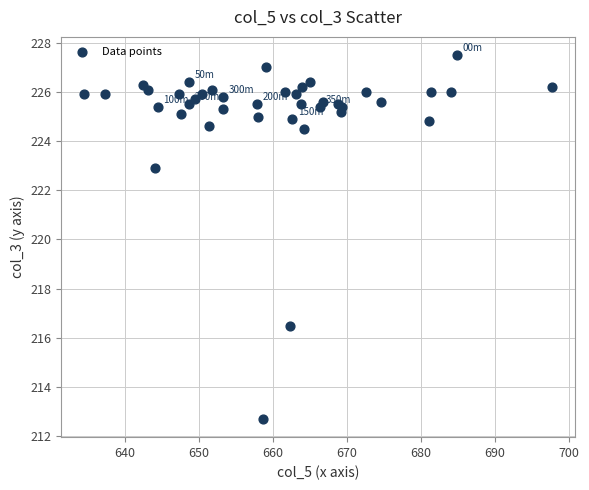

What Y value in the scatter plot is closest to 220?

222.9